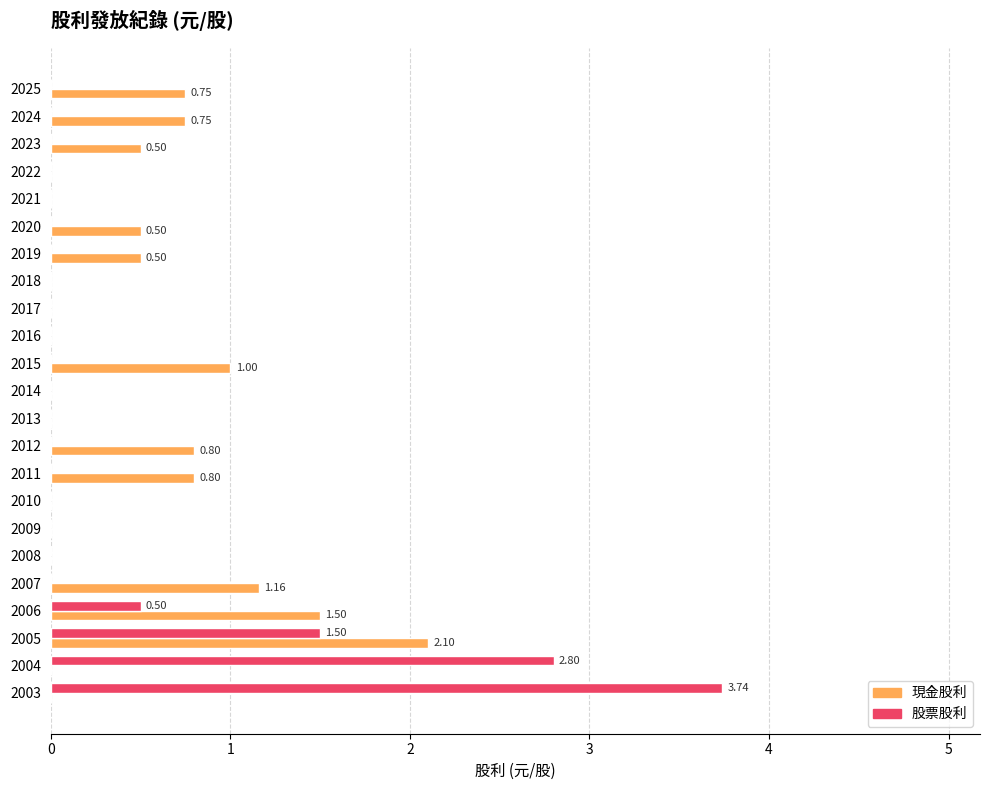

Between 2009 and 2003, which series saw the biggest shift?

股票股利